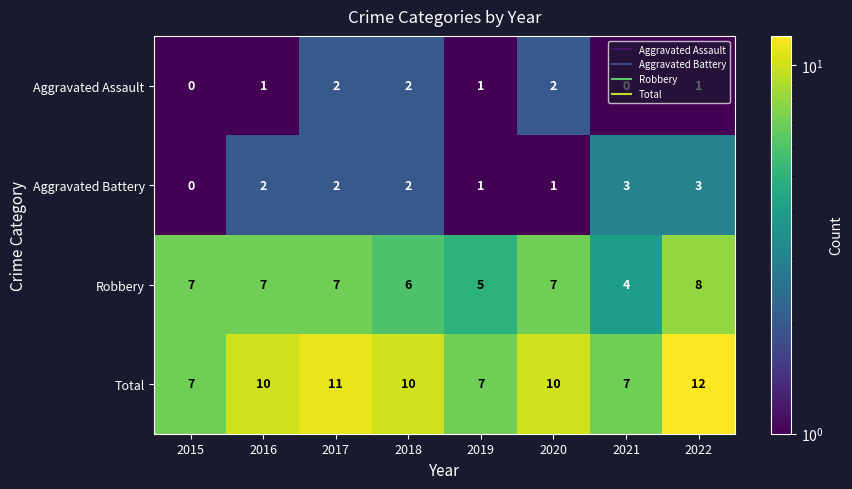

What is the average value of the Total series?

9